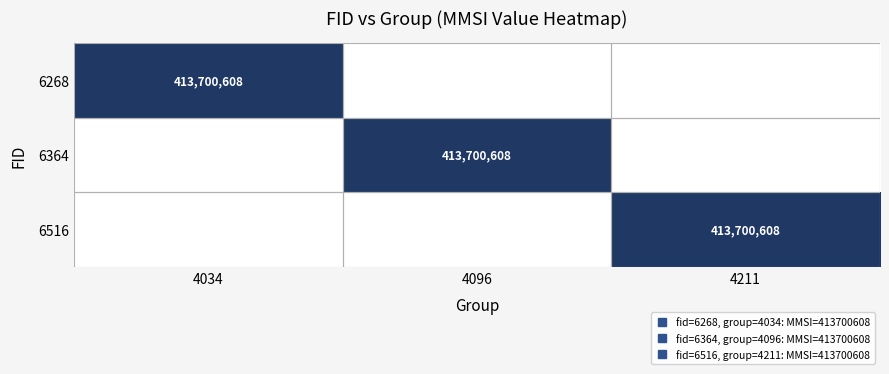

Is it true that 6364 equals 0 at 4211?

True